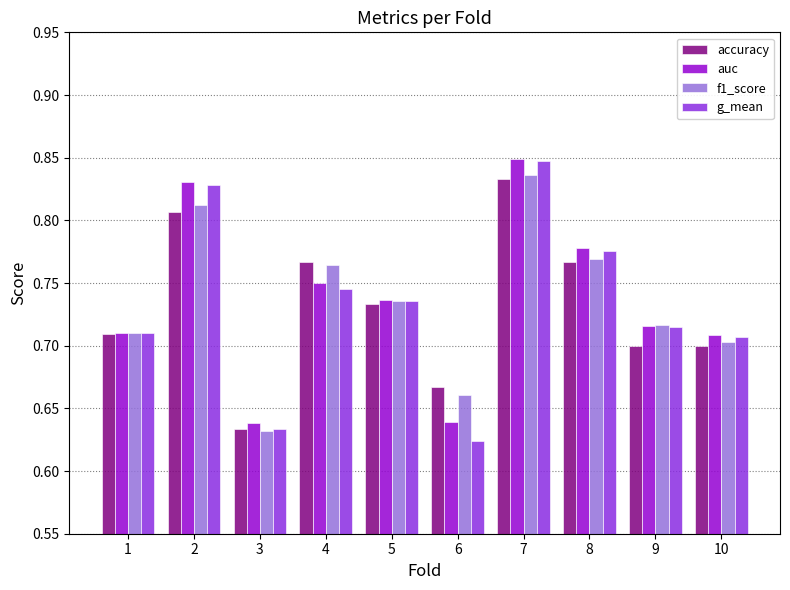

What is the total value across all series at 7?

3.4